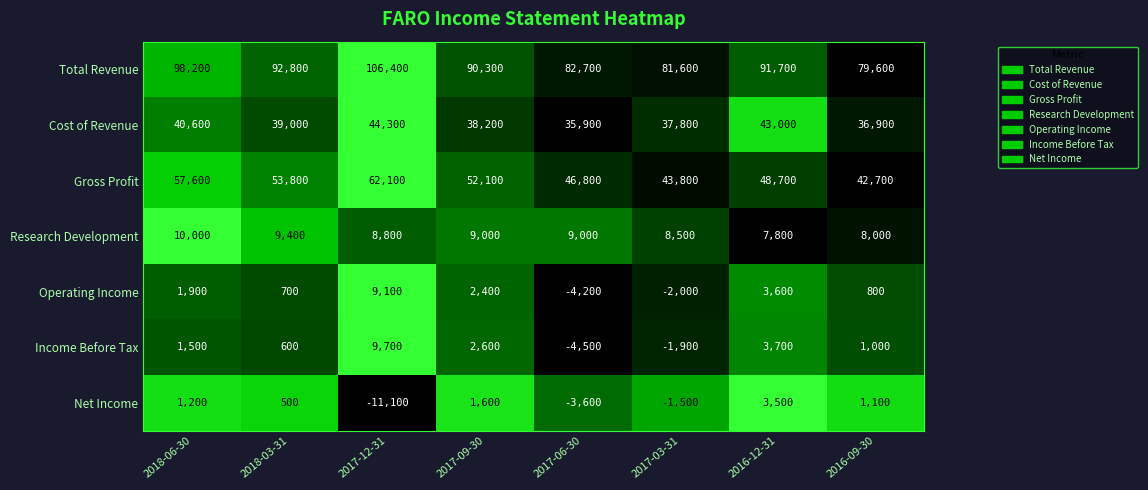

What is the difference between the maximum and second lowest values in the Gross Profit series?

18300